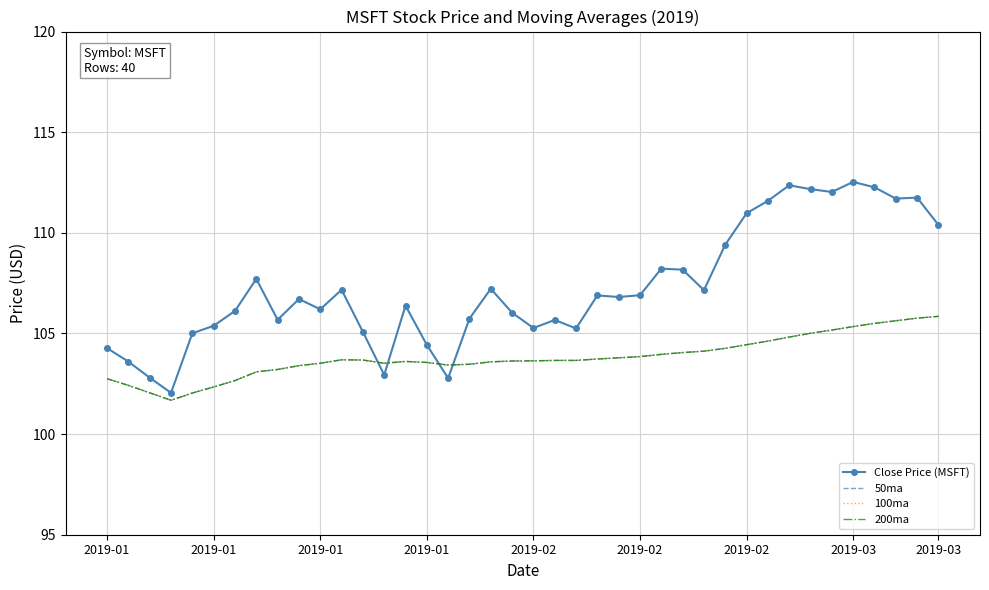

Reading left to right, transcribe all the data shown in this chart.

Close Price (MSFT): 104.3	103.6	102.8	102.0	105.0	105.4	106.1	107.7	105.7	106.7	106.2	107.2	105.1	102.9	106.4	104.4	102.8	105.7	107.2	106.0	105.3	105.7	105.2	106.9	106.8	106.9	108.2	108.2	107.2	109.4	111.0	111.6	112.4	112.2	112.0	112.5	112.3	111.7	111.8	110.4
50ma: 102.8	102.4	102.0	101.7	102.0	102.3	102.7	103.1	103.2	103.4	103.5	103.7	103.7	103.5	103.6	103.6	103.4	103.5	103.6	103.6	103.6	103.7	103.7	103.7	103.8	103.8	104.0	104.0	104.1	104.3	104.4	104.6	104.8	105.0	105.2	105.3	105.5	105.6	105.8	105.8
100ma: 102.8	102.4	102.0	101.7	102.0	102.3	102.7	103.1	103.2	103.4	103.5	103.7	103.7	103.5	103.6	103.6	103.4	103.5	103.6	103.6	103.6	103.7	103.7	103.7	103.8	103.8	104.0	104.0	104.1	104.3	104.4	104.6	104.8	105.0	105.2	105.3	105.5	105.6	105.8	105.8
200ma: 102.8	102.4	102.0	101.7	102.0	102.3	102.7	103.1	103.2	103.4	103.5	103.7	103.7	103.5	103.6	103.6	103.4	103.5	103.6	103.6	103.6	103.7	103.7	103.7	103.8	103.8	104.0	104.0	104.1	104.3	104.4	104.6	104.8	105.0	105.2	105.3	105.5	105.6	105.8	105.8